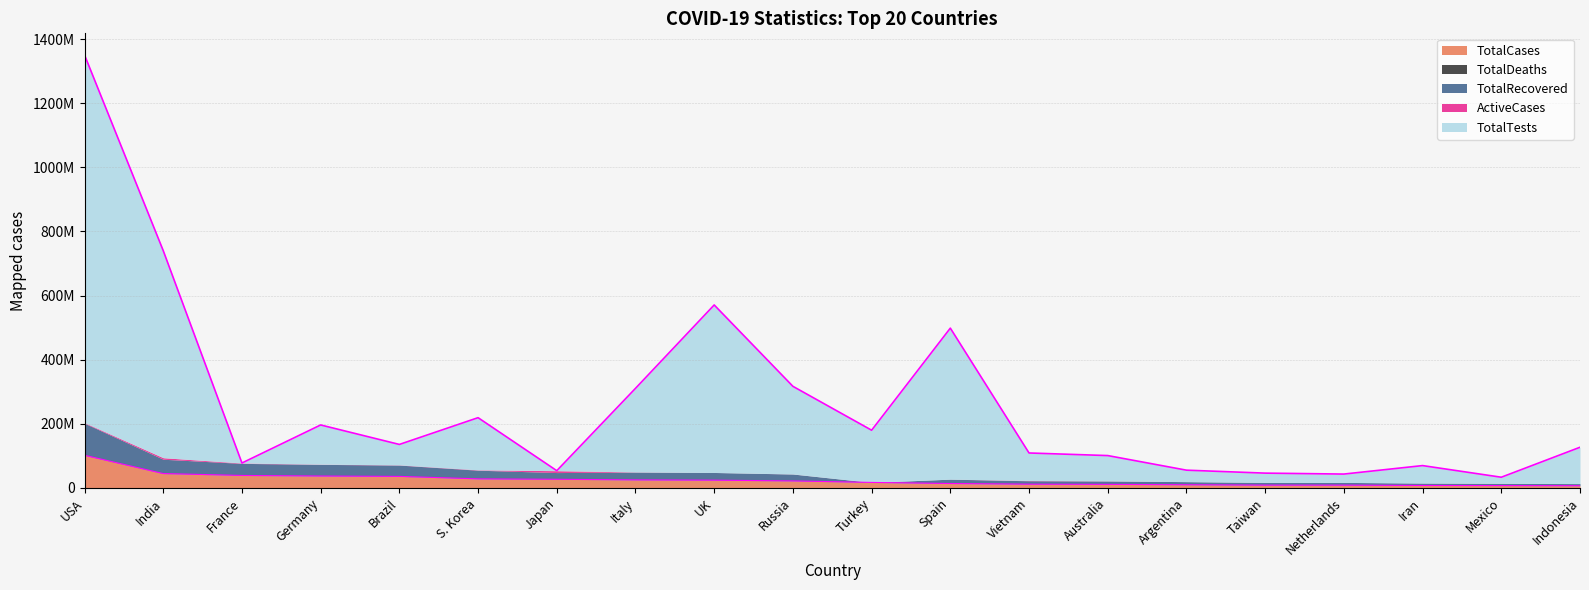

At which label is TotalRecovered closest to 49401607?

India